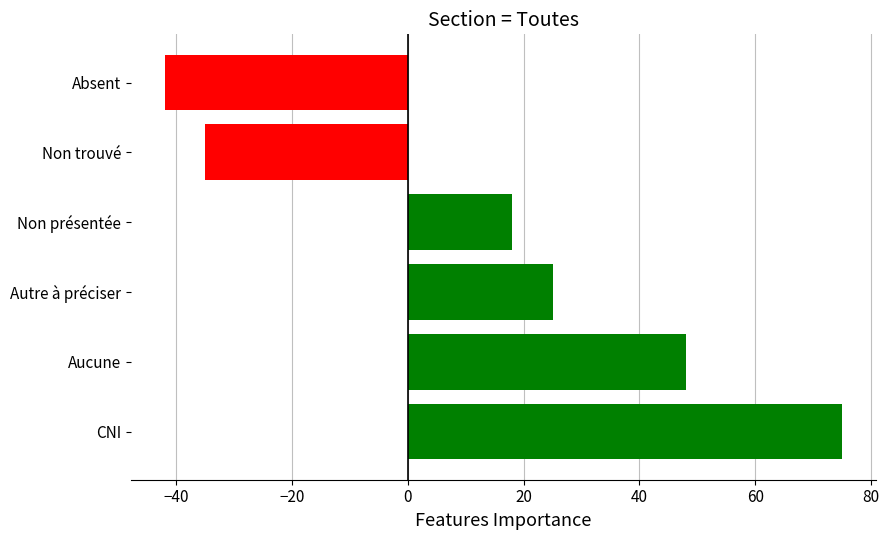

How many categories are shown in the chart?

6